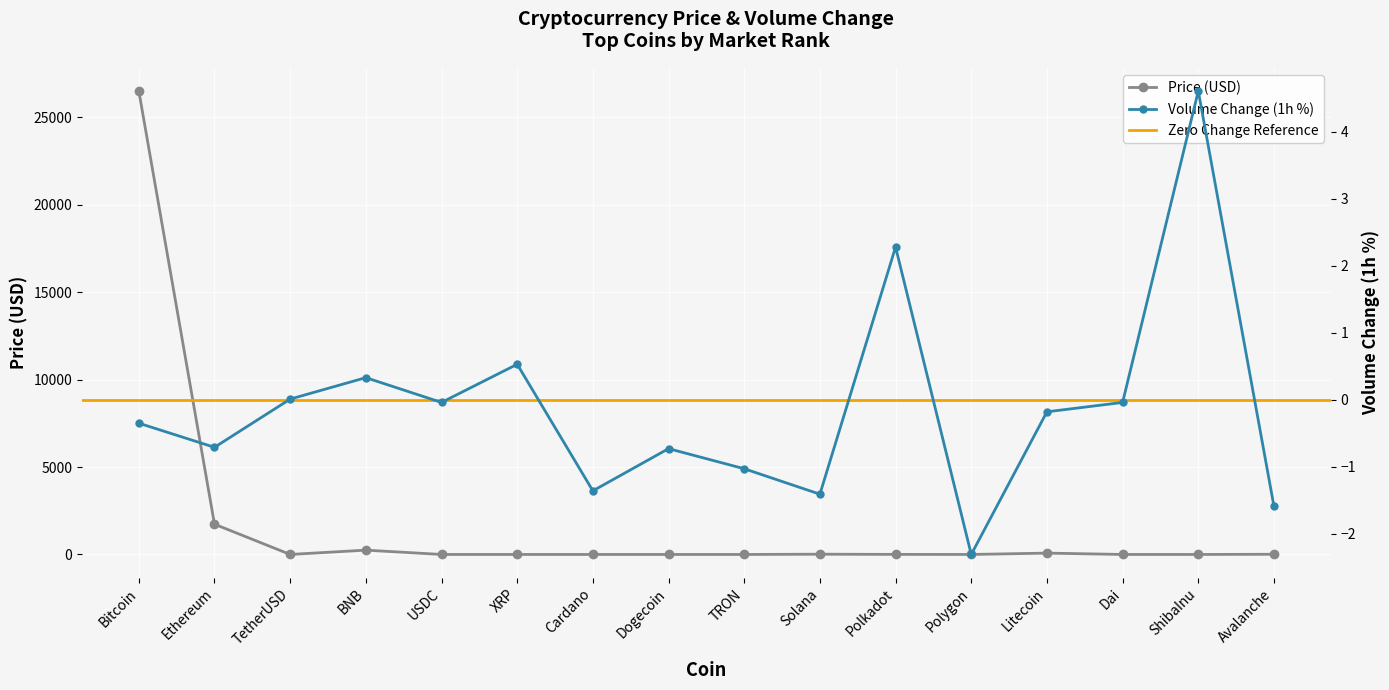

Reading left to right, extract all data points from this chart.

Price: 26501.2	1730.7	1.0	247.1	1.0	0.5	0.3	0.1	0.1	15.7	4.6	0.6	77.4	1.0	0.0	11.6
Volume (1h): -0.3	-0.7	0.0	0.3	-0.0	0.5	-1.4	-0.7	-1.0	-1.4	2.3	-2.3	-0.2	-0.0	4.6	-1.6